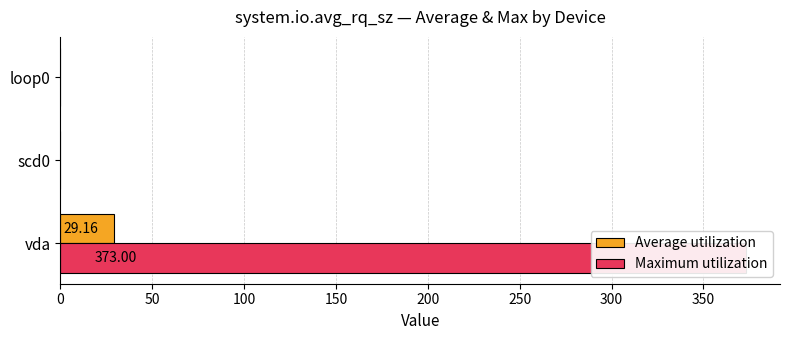

Rank the series by their average value, from lowest to highest.

Average utilization, Maximum utilization